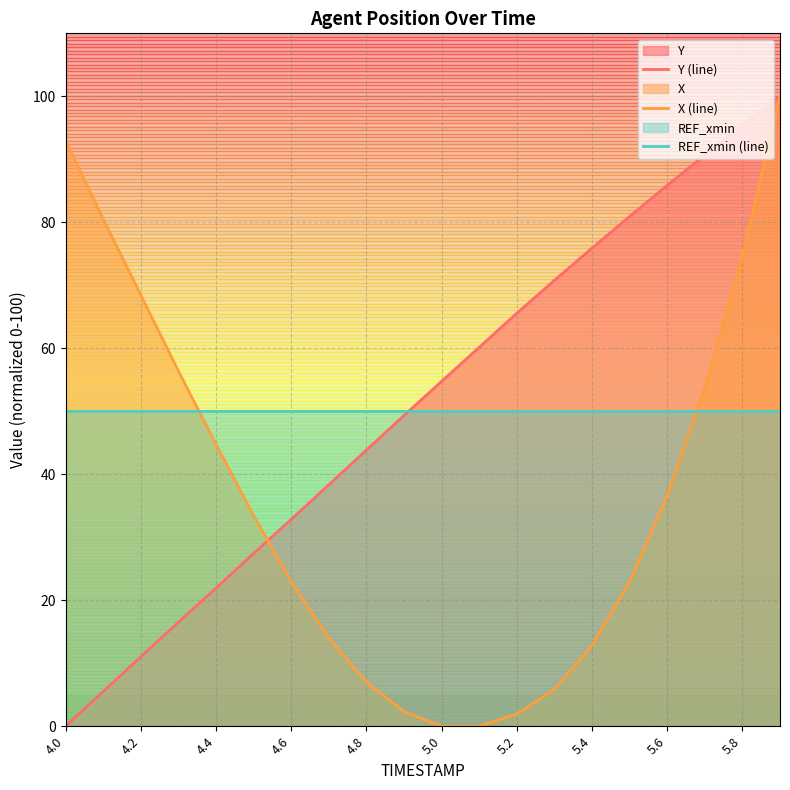

What is the total value across all series at 5.4?

138.7